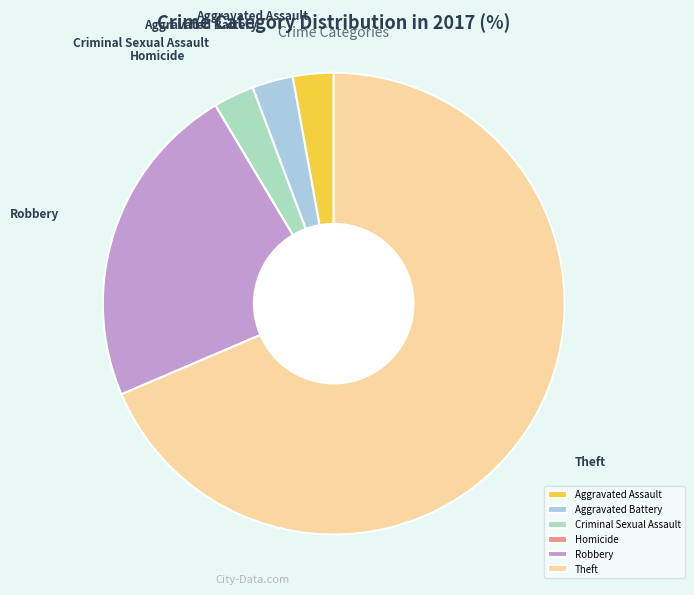

What is the ratio of the value at Theft to the value at Aggravated Assault?

24.0